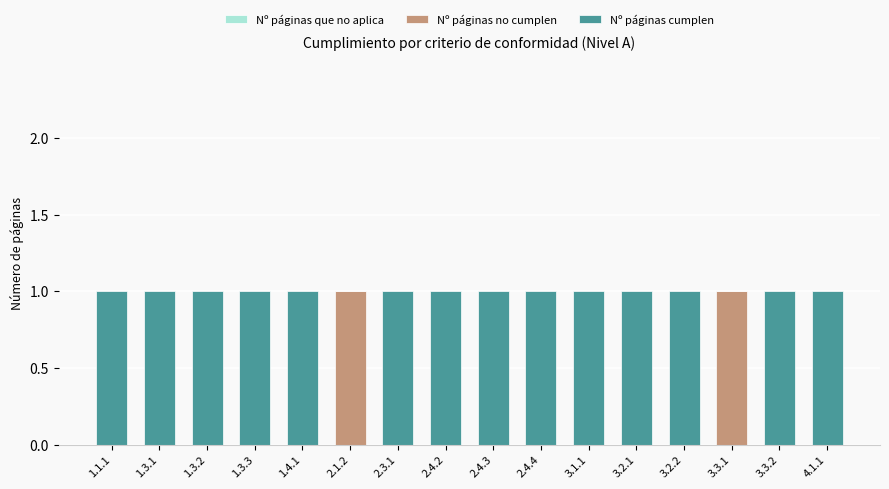

True or false: Nº páginas no cumplen has a value of 2 at 3.3.1.

False